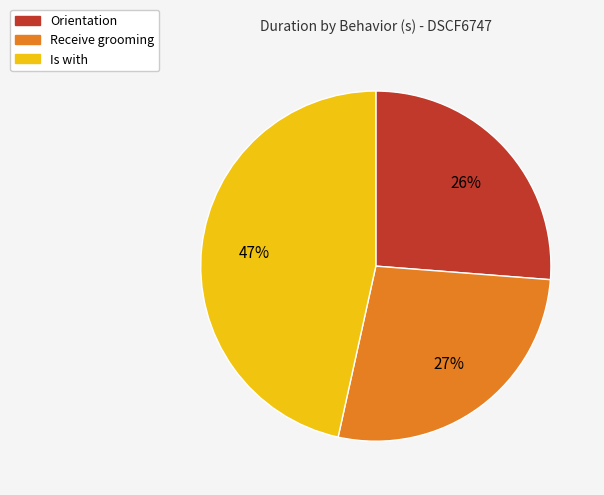

To the nearest percent, what is the average slice percentage?

33%